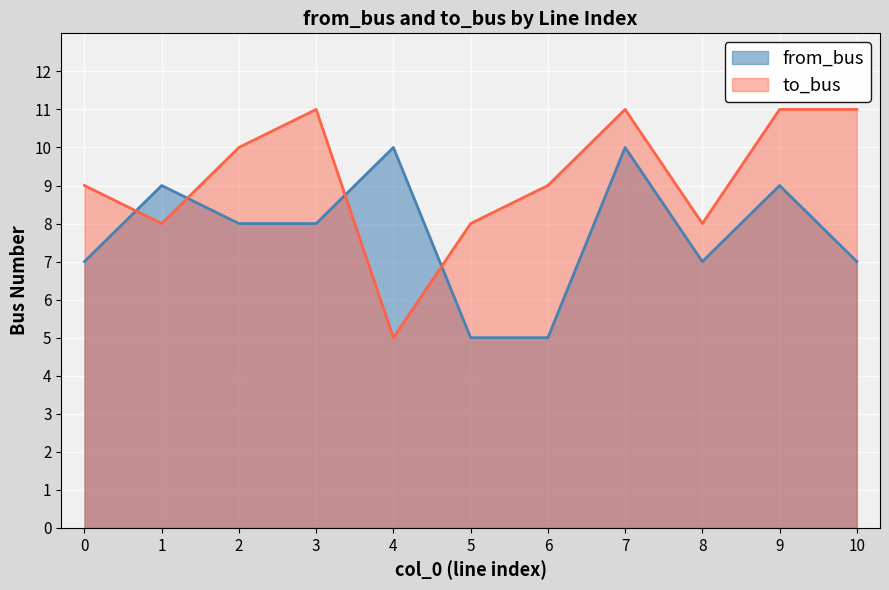

Rank the series by their average value, from lowest to highest.

from_bus, to_bus